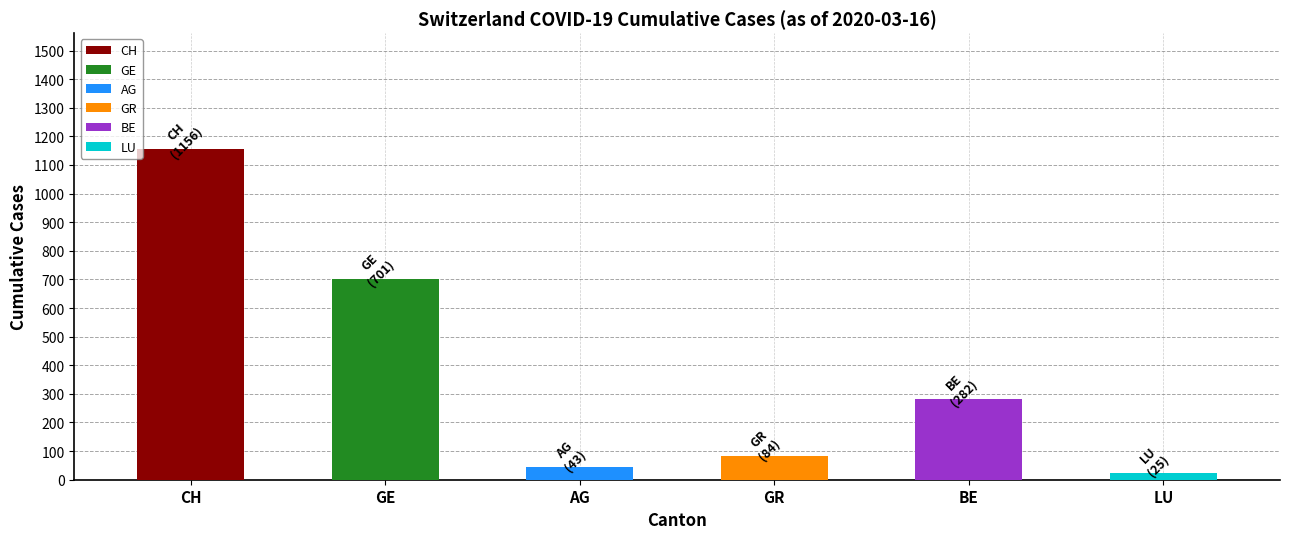

What is the maximum value shown in the chart?

1156